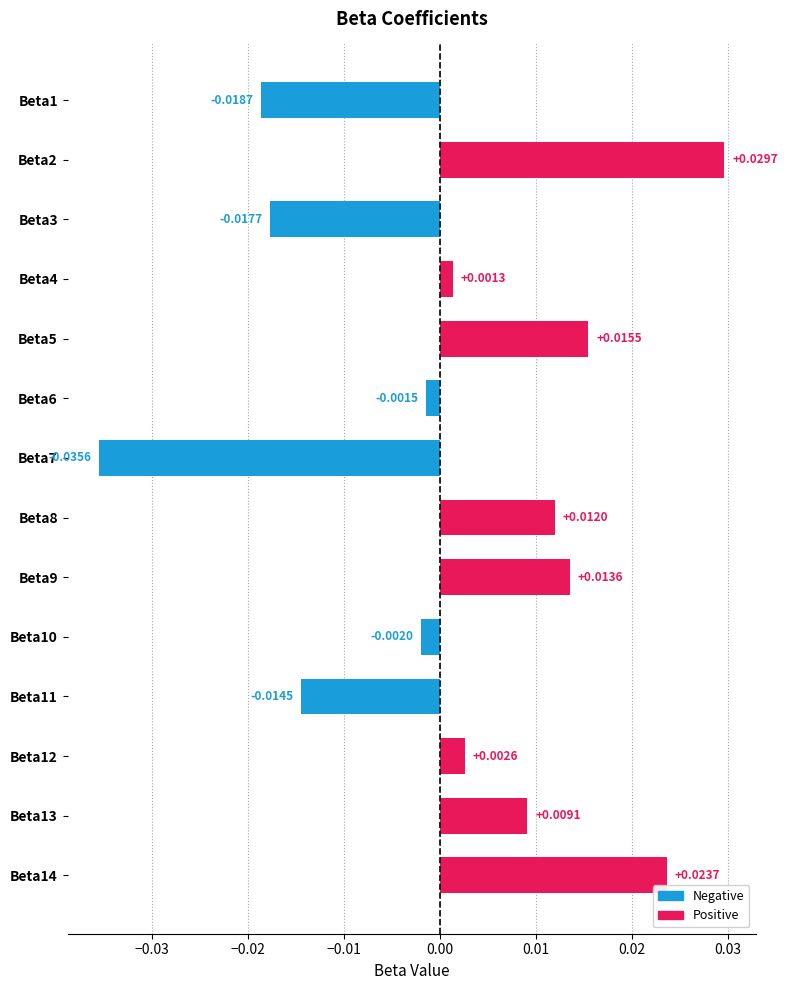

Rank the categories by value from lowest to highest.

Beta7, Beta1, Beta3, Beta11, Beta10, Beta6, Beta4, Beta12, Beta13, Beta8, Beta9, Beta5, Beta14, Beta2